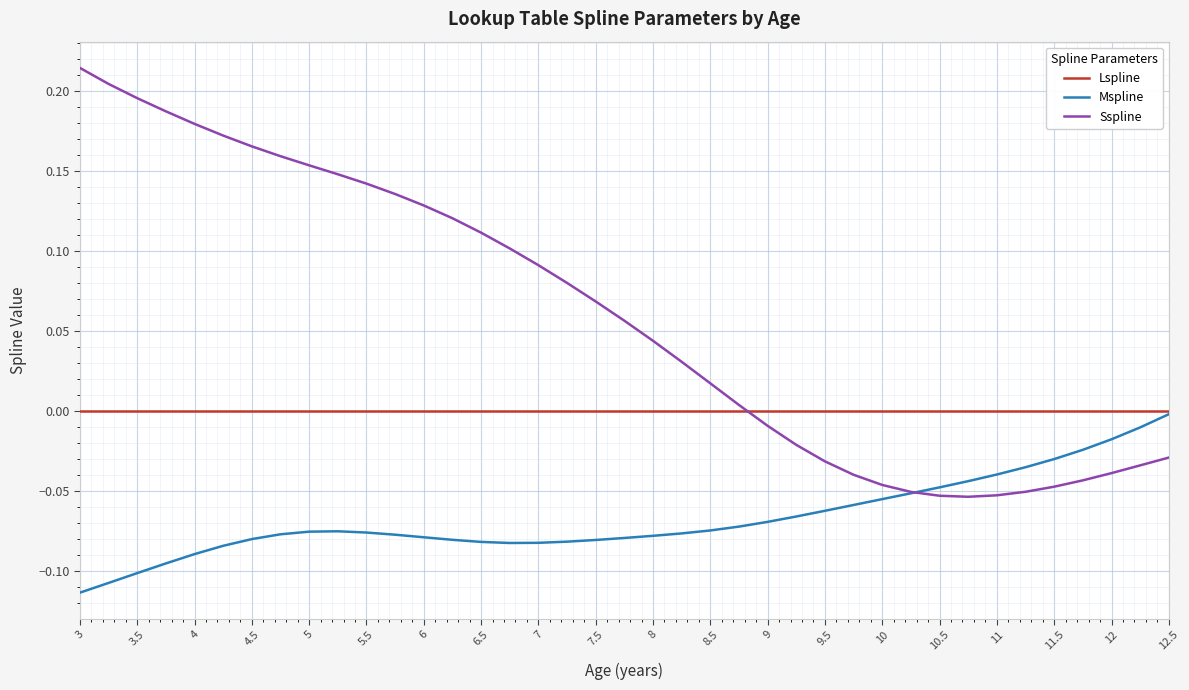

Which series has the largest range (max minus min)?

Sspline